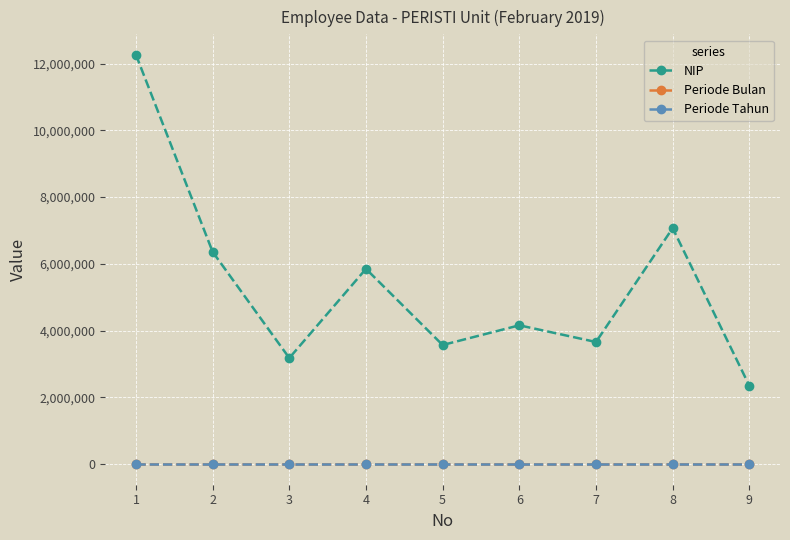

What are all the series names shown in the legend?

NIP, Periode Bulan, Periode Tahun